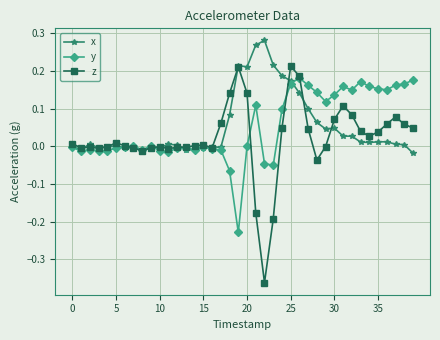

True or false: y has more than 0 interior local peaks.

True